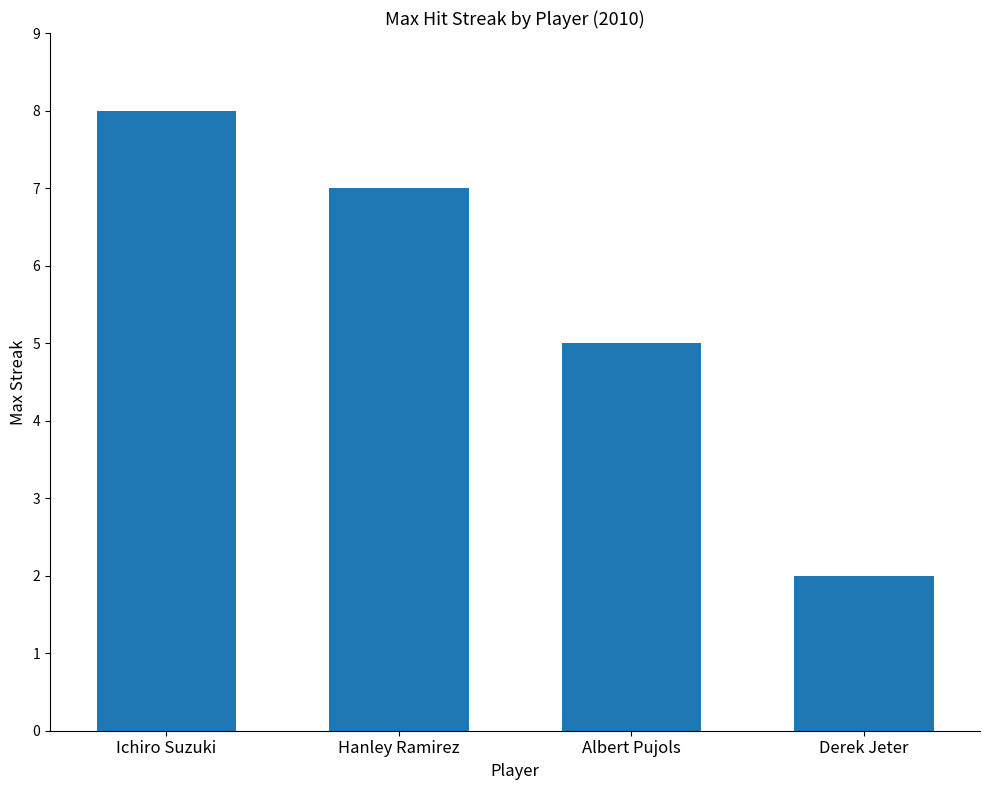

The chart shows a value of 2 at Derek Jeter. True or false?

True